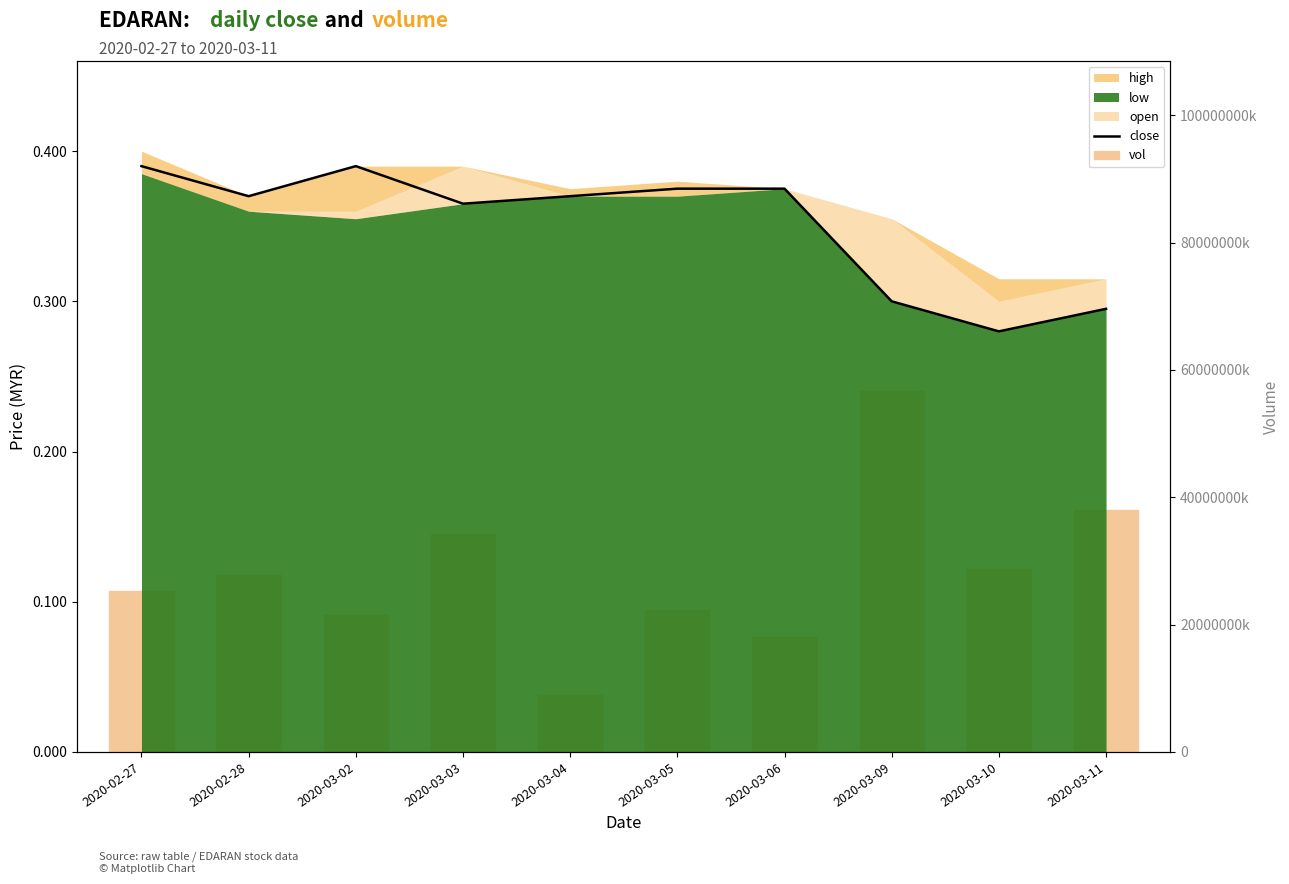

List the series in order of their peak value, lowest first.

vol, close